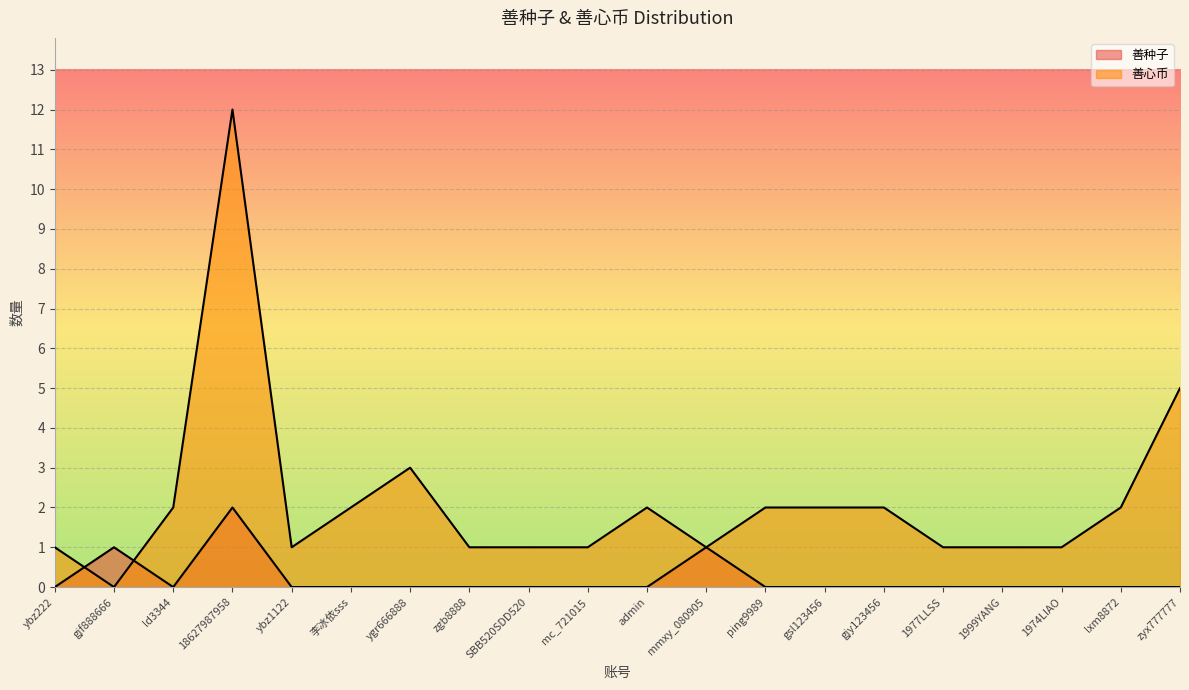

List the series in order of their overall mean, highest first.

善心币, 善种子